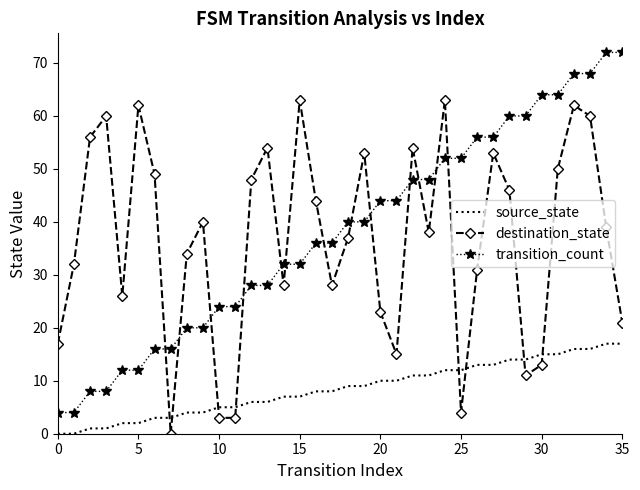

What is the difference between the maximum and minimum values in the transition_count series?

68